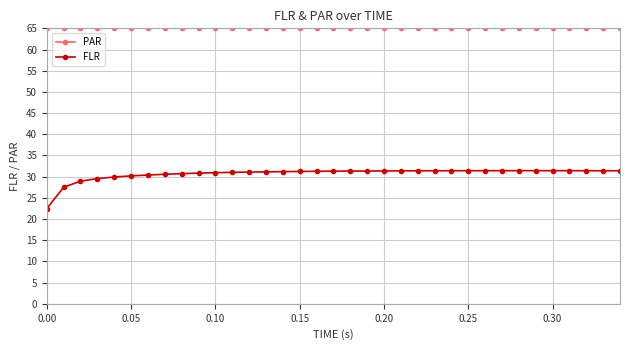

True or false: FLR has more than 1 interior local peaks.

True